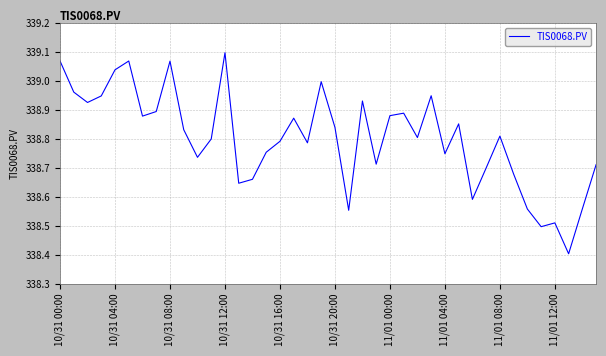

How many interior local peaks (higher than both neighbors) does the data have?

11